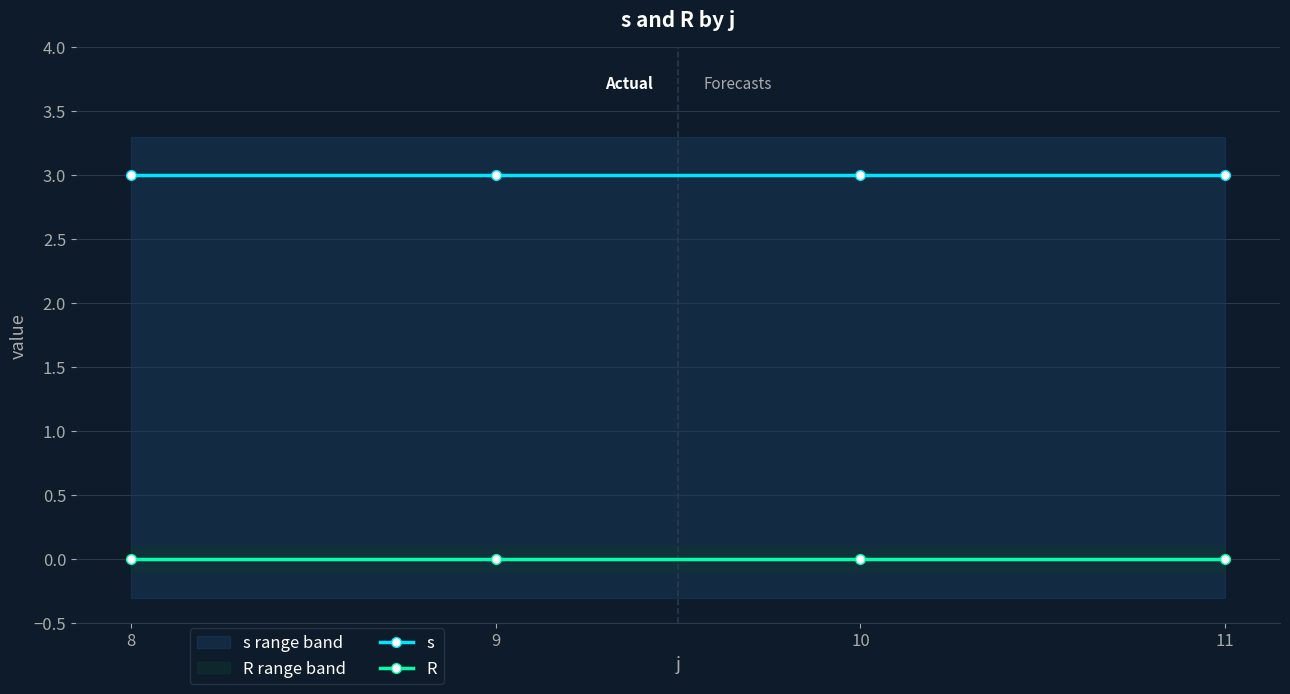

What are all the series names shown in the legend?

s, R